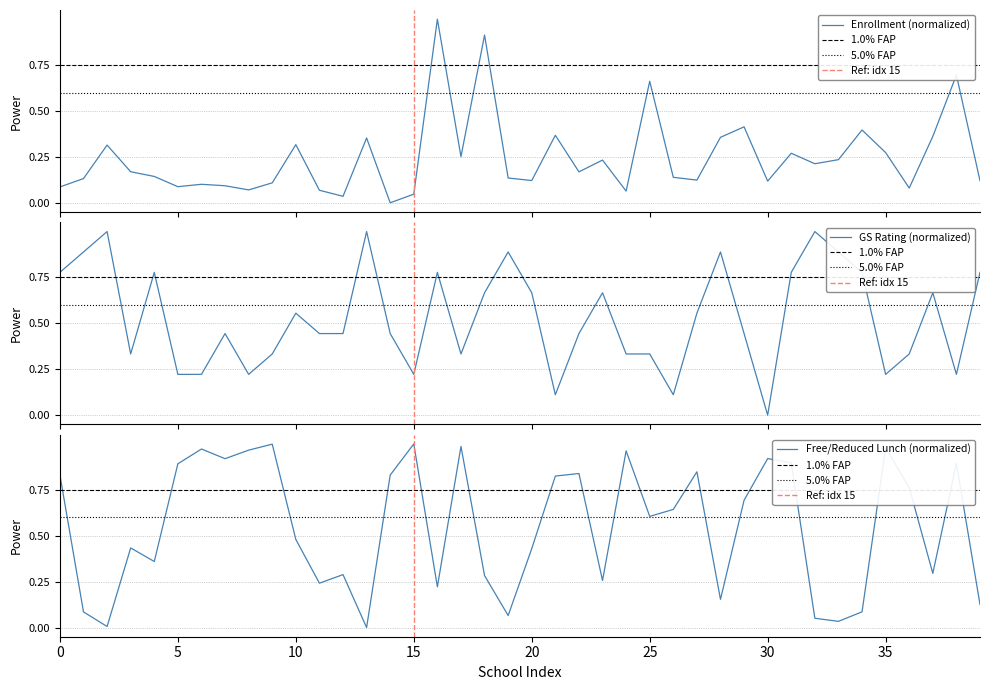

Which category has the lowest value across all series?

14